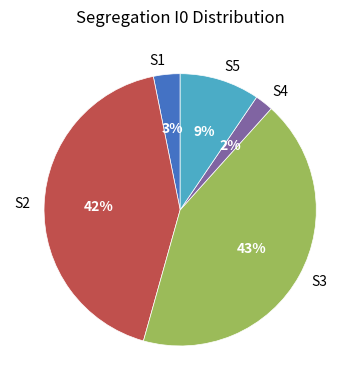

Between S4 and S3, which is larger?

S3